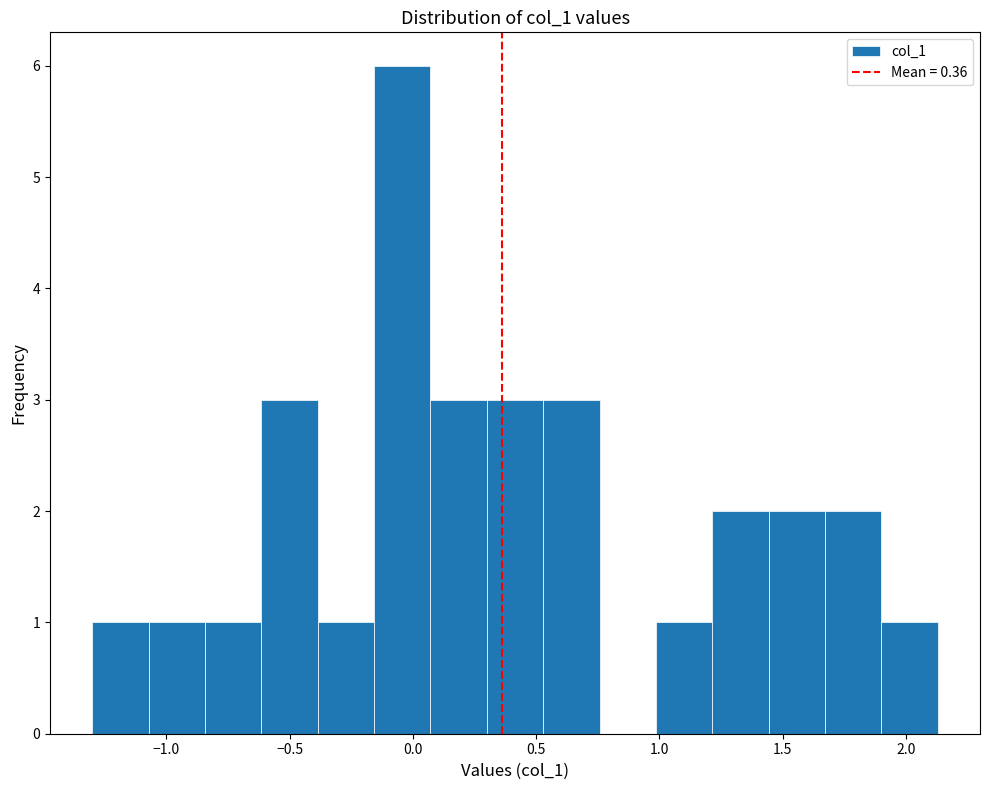

Reading left to right, transcribe this chart: for each bar, give the range it covers on the x-axis and its height. Neither the bar edges nor the heights are printed on the chart, so give them approximately, as read against the axes.

-1.30 to -1.05: 1
-1.05 to -0.85: 1
-0.85 to -0.60: 1
-0.60 to -0.40: 3
-0.40 to -0.15: 1
-0.15 to 0.05: 6
0.05 to 0.30: 3
0.30 to 0.55: 3
0.55 to 0.75: 3
0.75 to 1.00: 0
1.00 to 1.20: 1
1.20 to 1.45: 2
1.45 to 1.65: 2
1.65 to 1.90: 2
1.90 to 2.15: 1